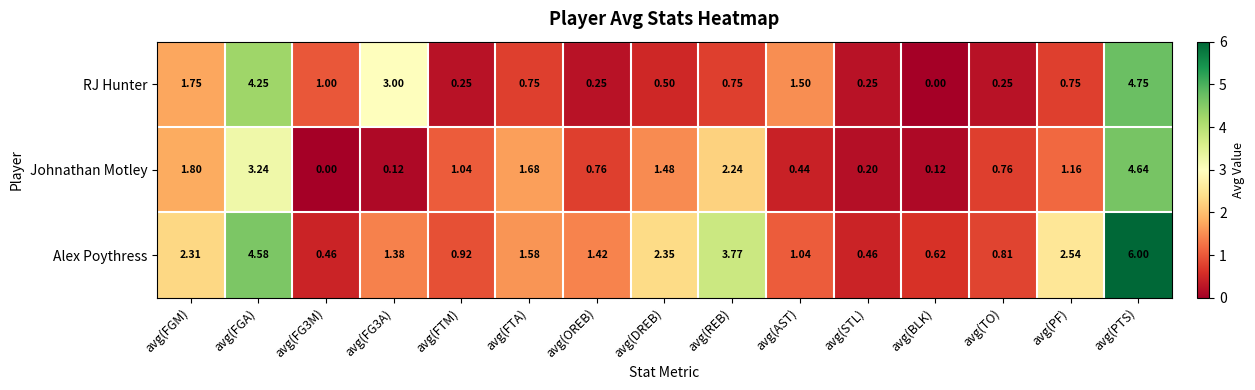

Which series has the largest range (max minus min)?

Alex Poythress